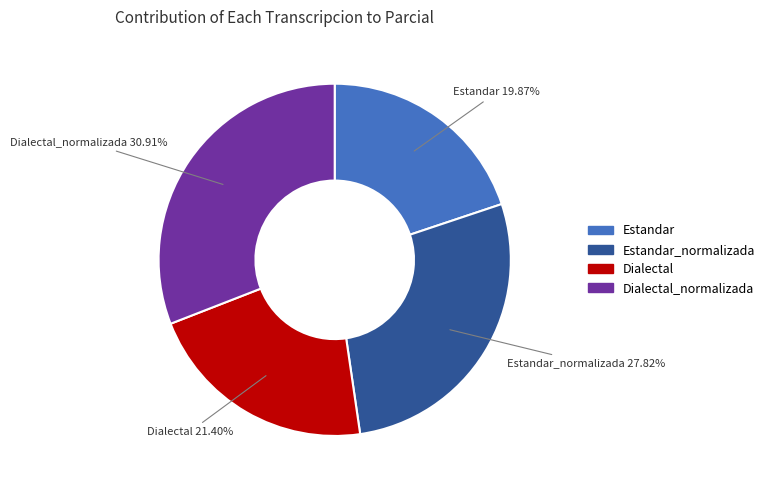

Which category has the biggest portion of the pie?

Dialectal_normalizada